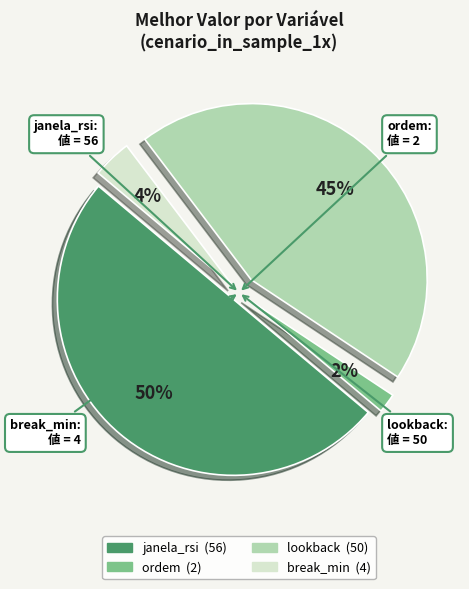

Rank the categories by value from highest to lowest.

janela_rsi, lookback, break_min, ordem